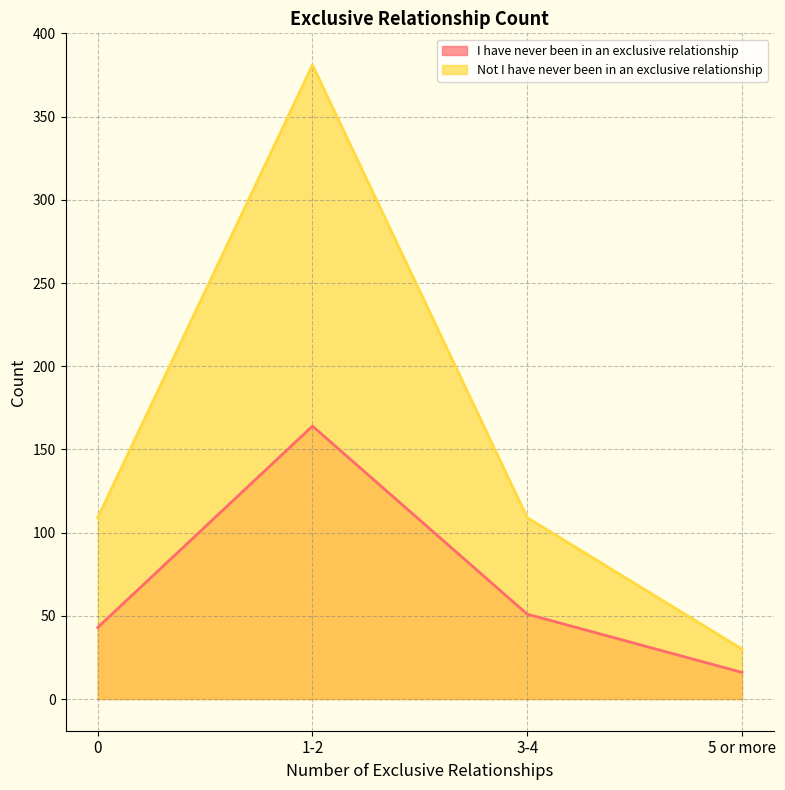

Is the value of Not I have never been in an exclusive relationship at 1-2 greater than the value of I have never been in an exclusive relationship at 1-2?

Yes